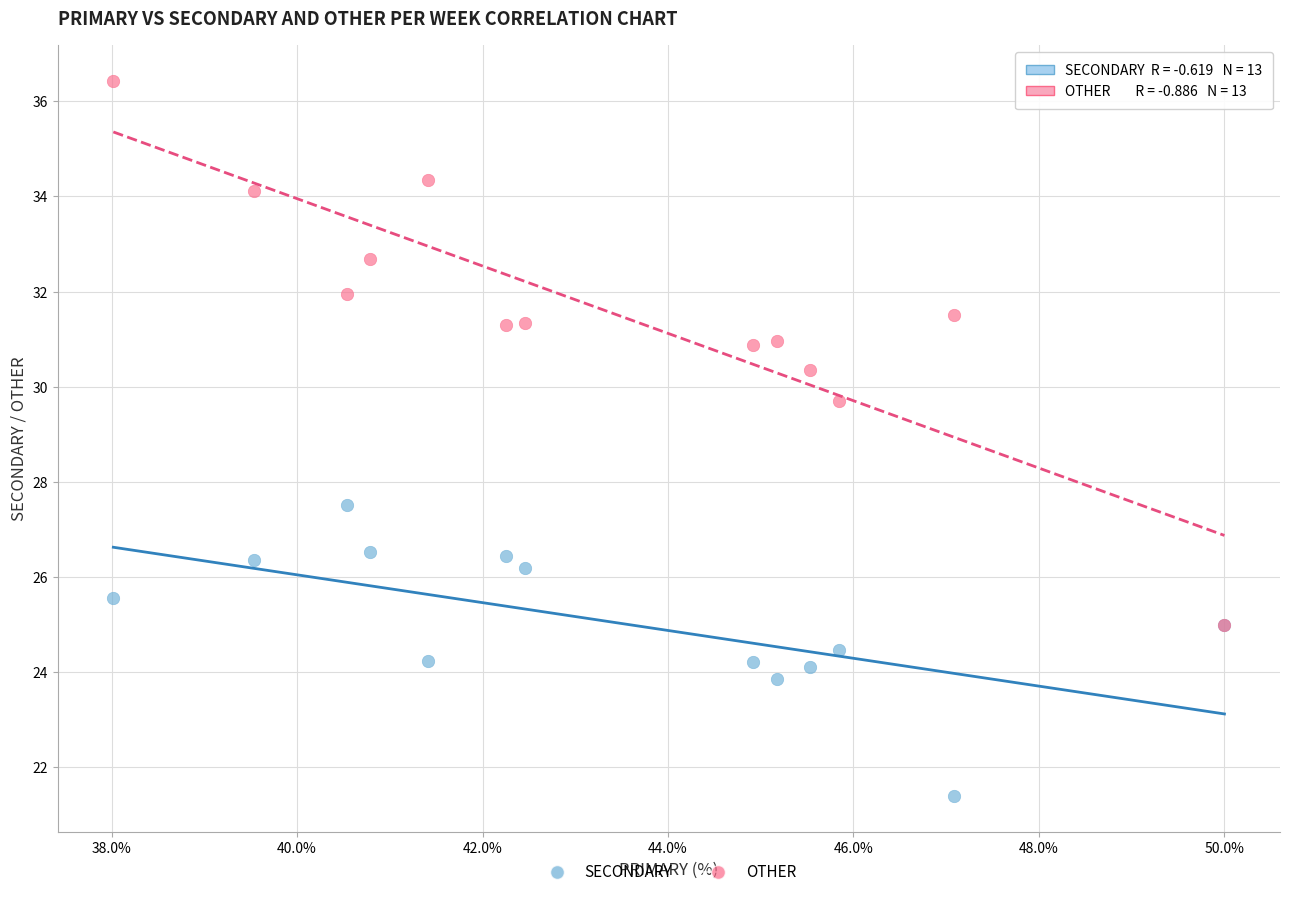

What are all the series names shown in the legend?

SECONDARY, OTHER